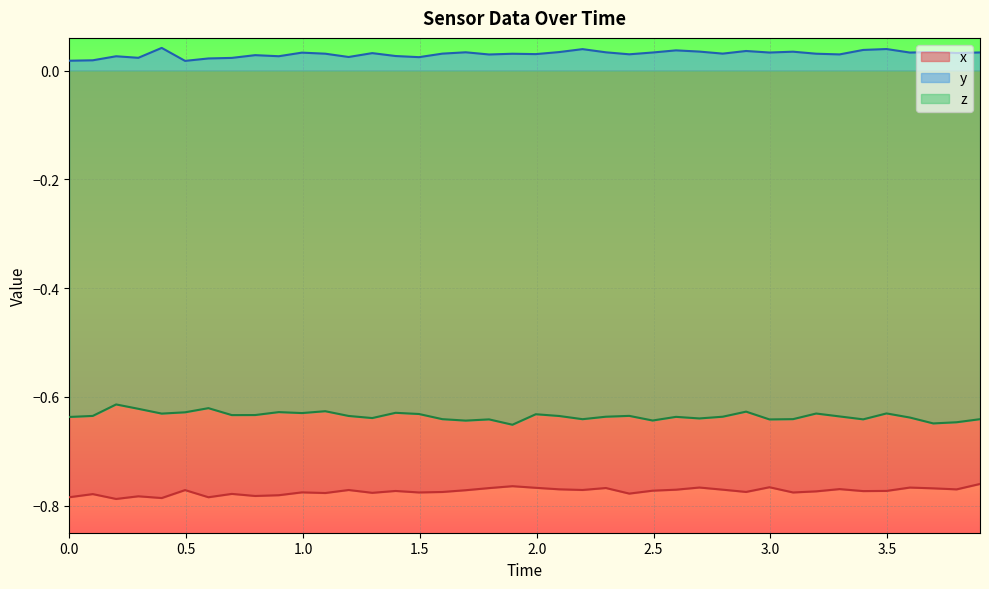

Which series has the largest total across all categories?

y